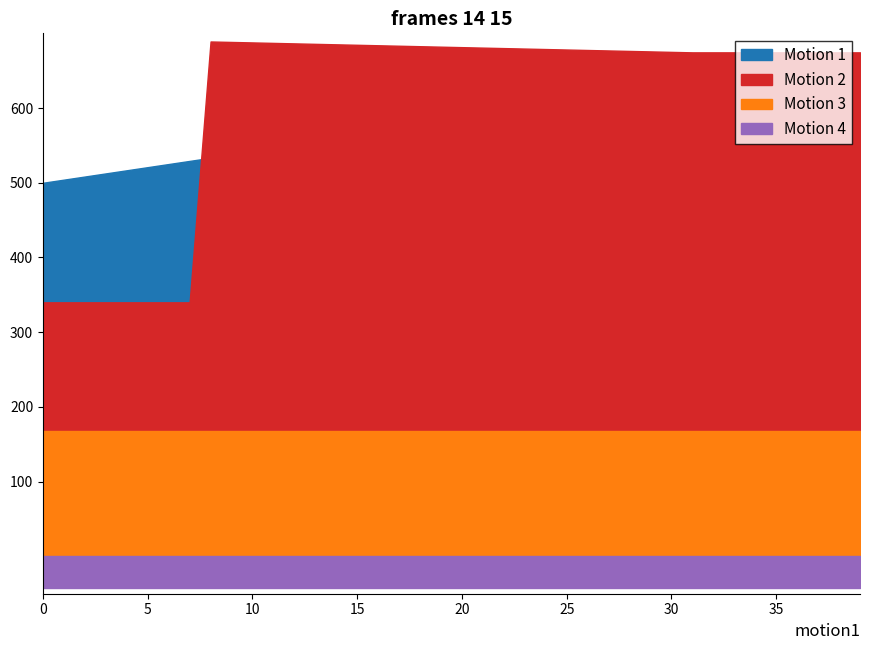

Which series has the widest spread of values?

Motion 2